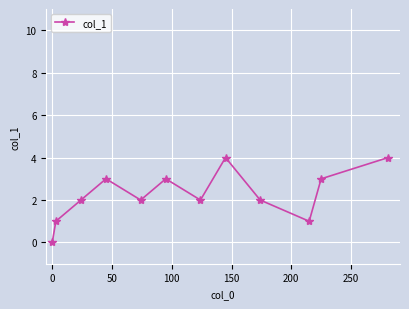

True or false: the data has more than 1 interior local peaks.

True